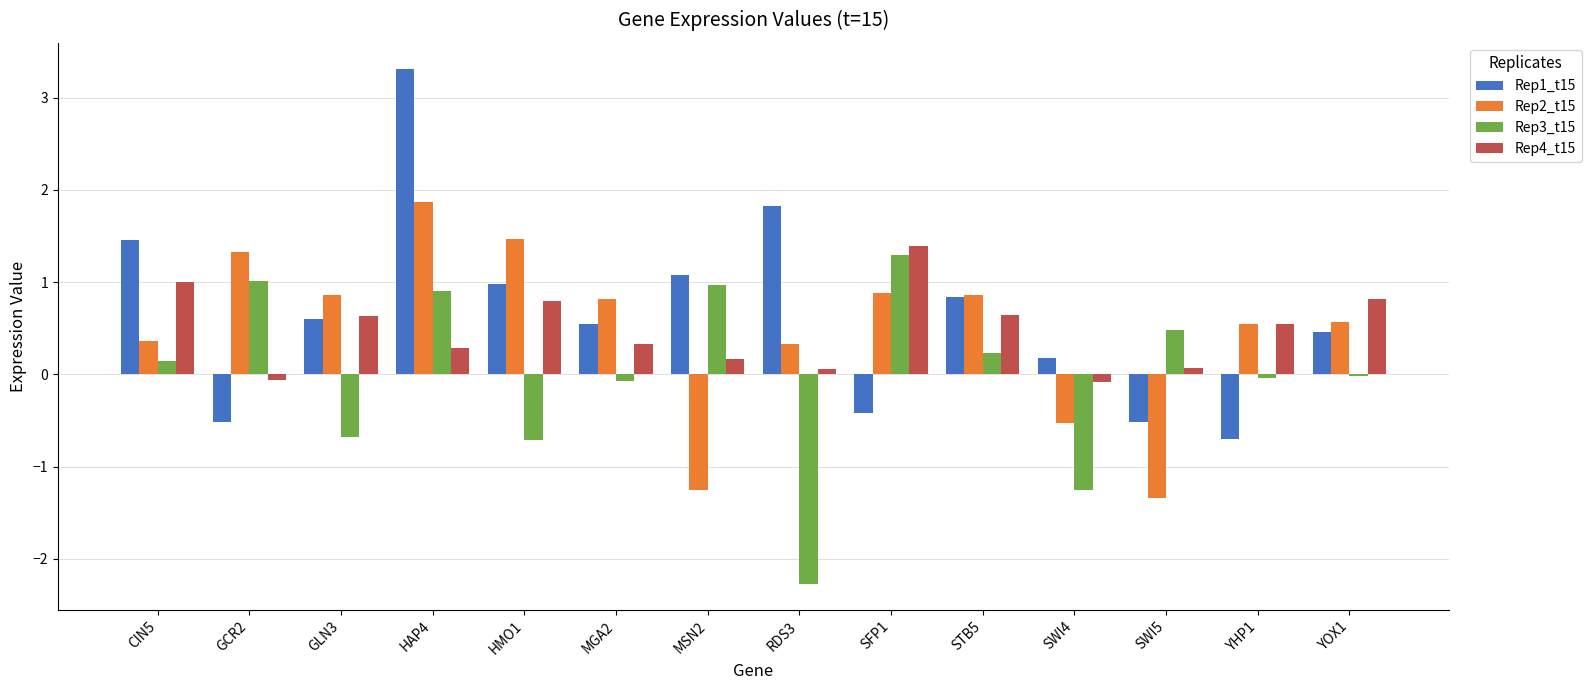

What is the label of the 9th bar from the right?

MGA2